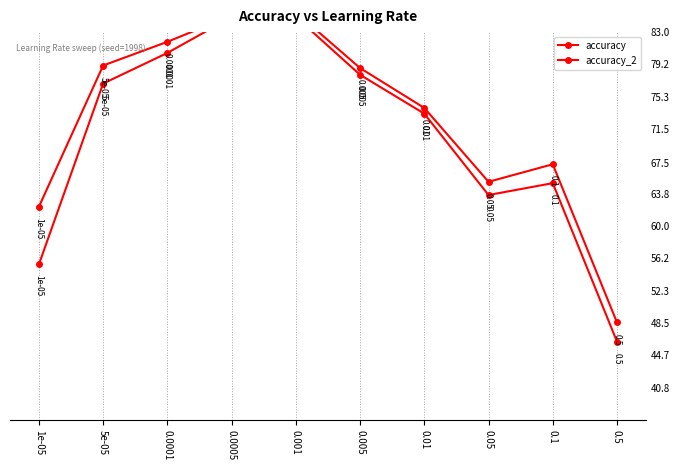

In accuracy, how many points are lower than both neighbors (excluding endpoints)?

1